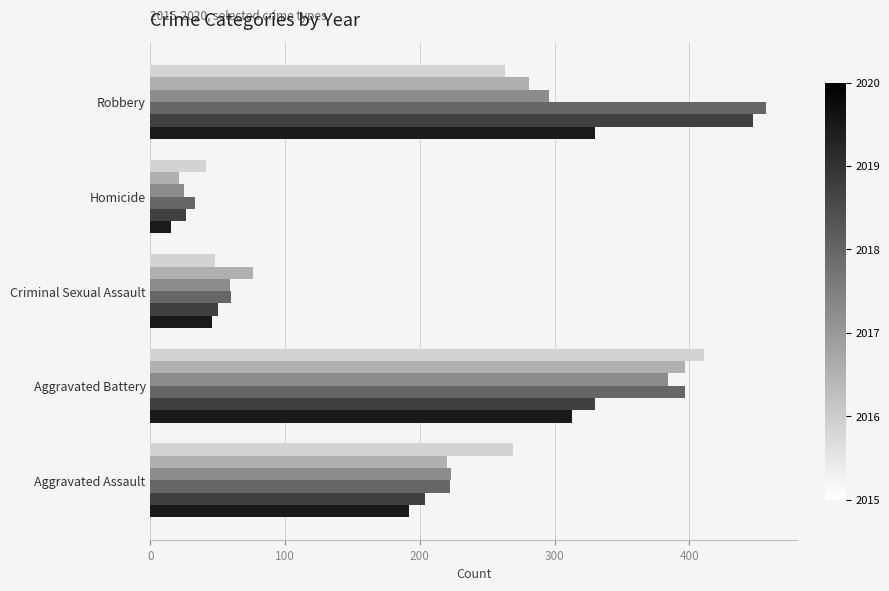

Which label corresponds to the smallest value in the chart?

Homicide